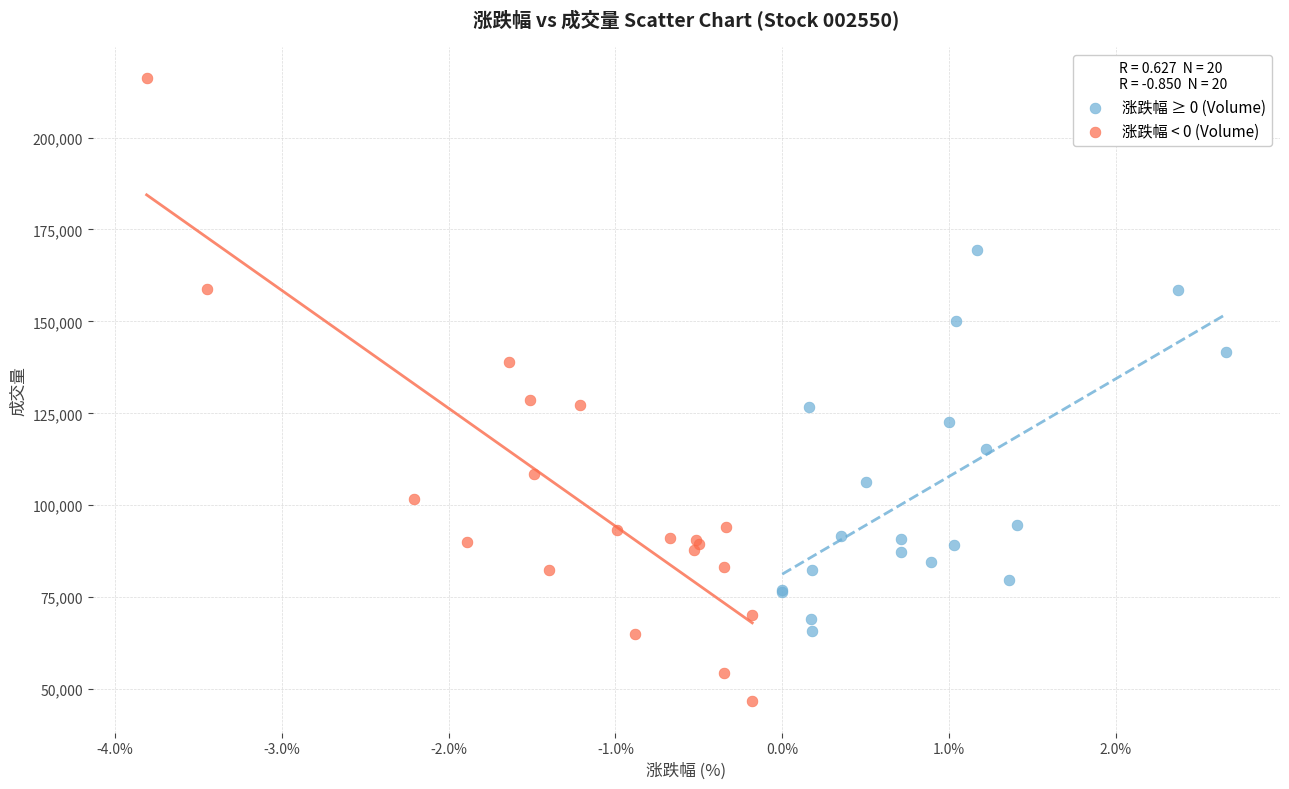

Which series has the largest Y range (max minus min)?

涨跌幅 < 0 (Volume)